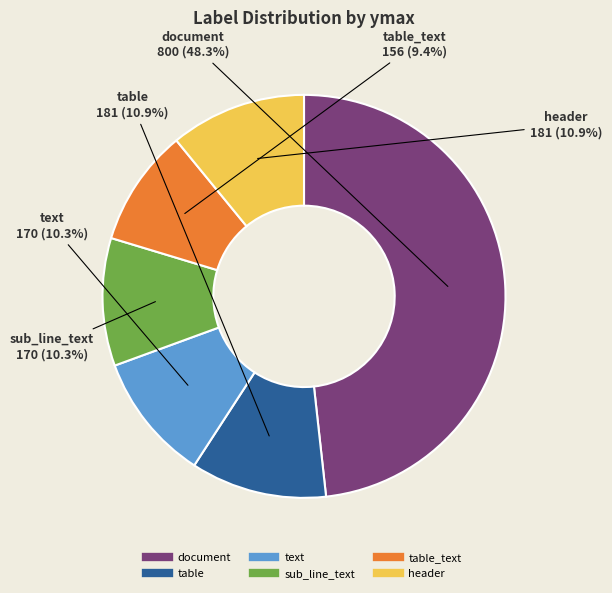

Is there a majority slice in this chart?

No